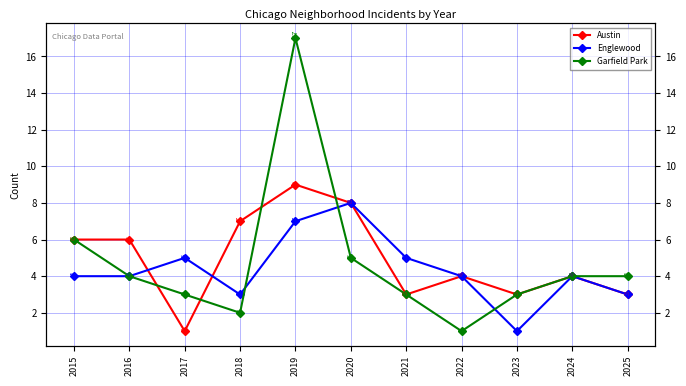

Which series has the largest total across all categories?

Austin